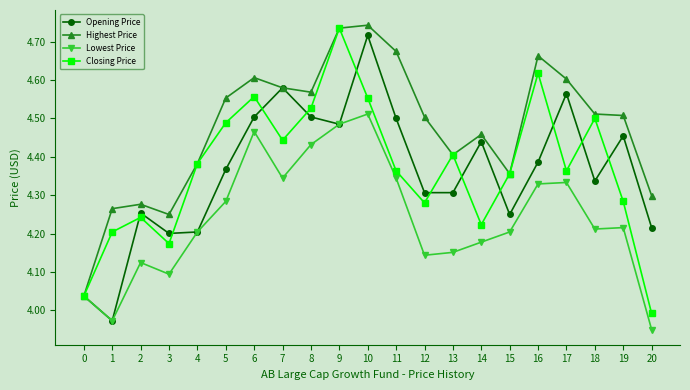

Where is the first local maximum for Lowest Price?

2